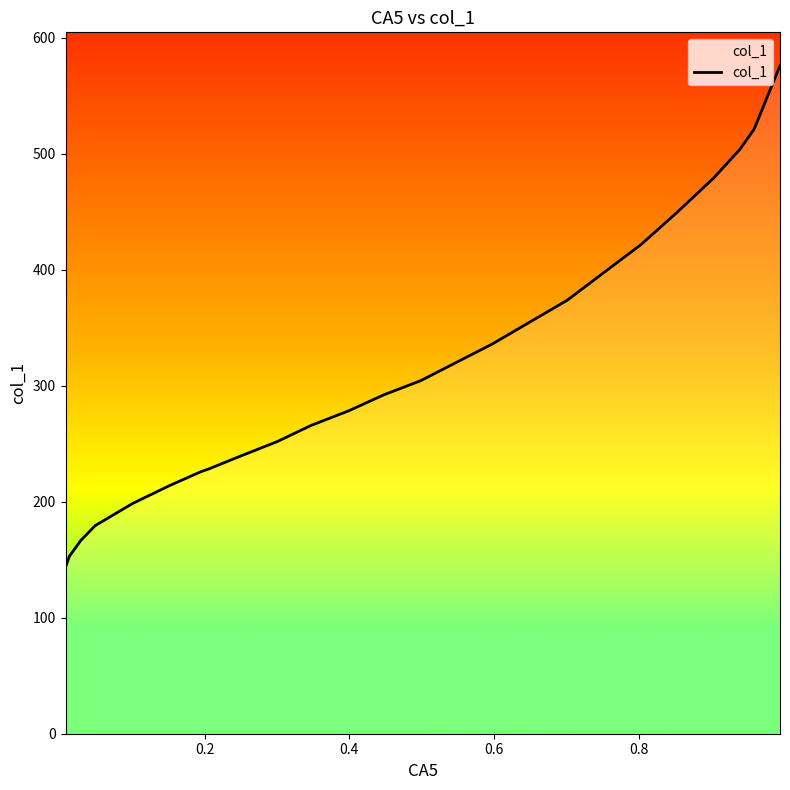

Does the chart display data point markers on the line(s)?

No